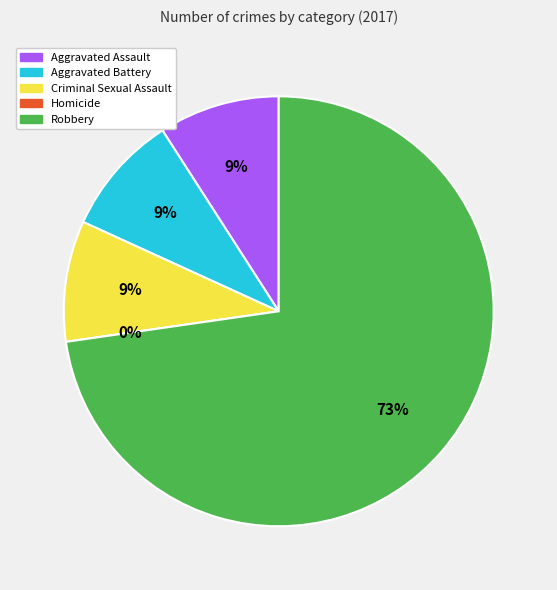

Is there any slice that represents more than half of the pie?

Yes